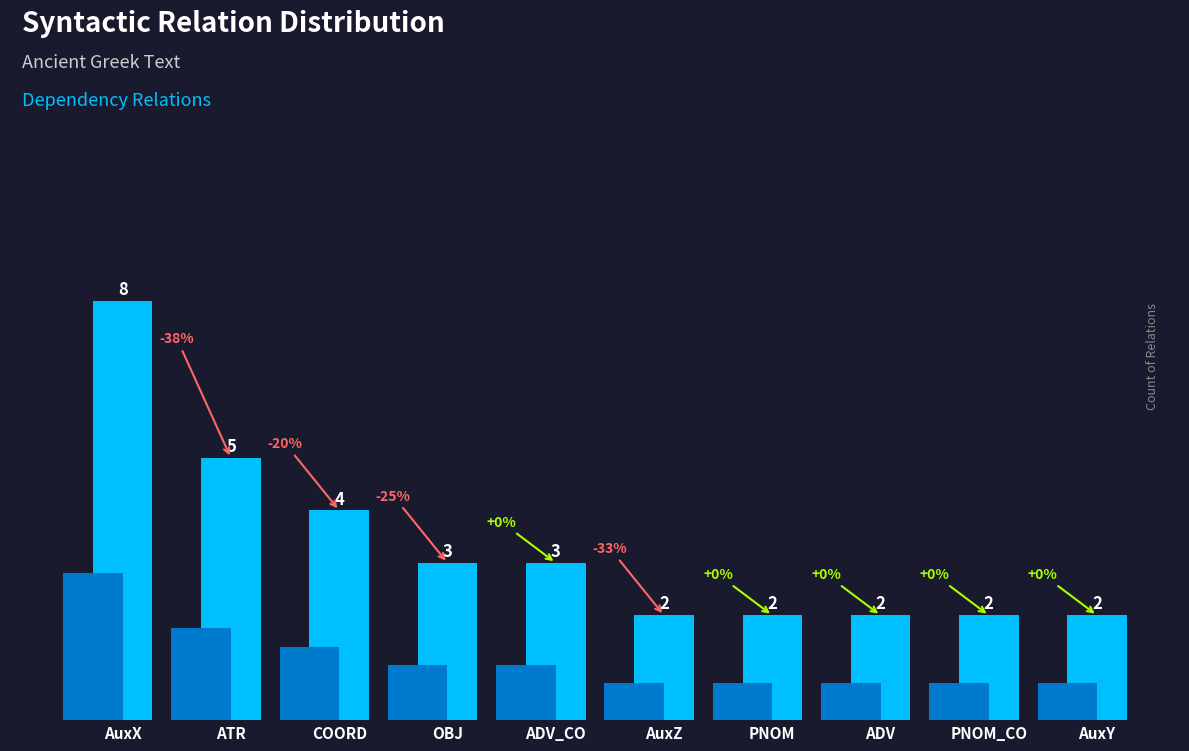

What is the smallest value displayed?

2